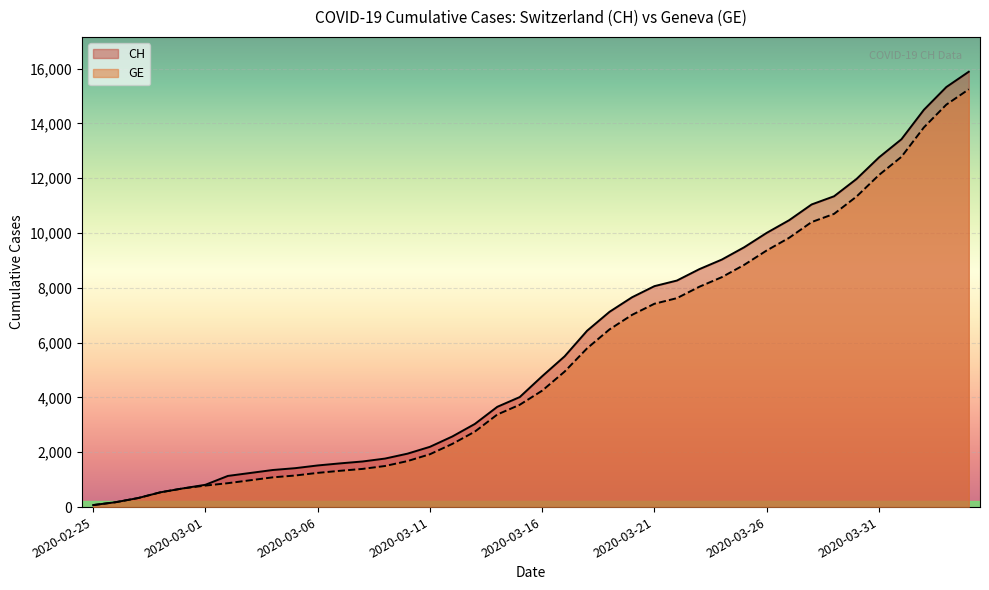

Reading left to right, list all the values displayed in this chart.

CH: 73	178	329	540	682	814	1137	1245	1353	1420	1519	1595	1664	1770	1949	2199	2577	3033	3658	4014	4775	5501	6434	7125	7654	8061	8265	8681	9030	9481	10005	10467	11041	11340	11971	12758	13420	14494	15325	15884
GE: 73	178	329	540	682	784	872	979	1085	1152	1248	1324	1393	1499	1678	1928	2306	2752	3377	3733	4248	4944	5792	6483	7012	7419	7623	8039	8388	8839	9363	9825	10399	10698	11329	12116	12778	13852	14683	15242